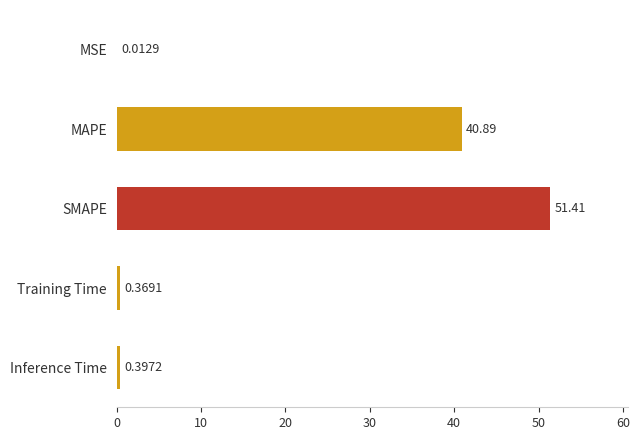

Between Training Time and Inference Time, which is larger?

Inference Time